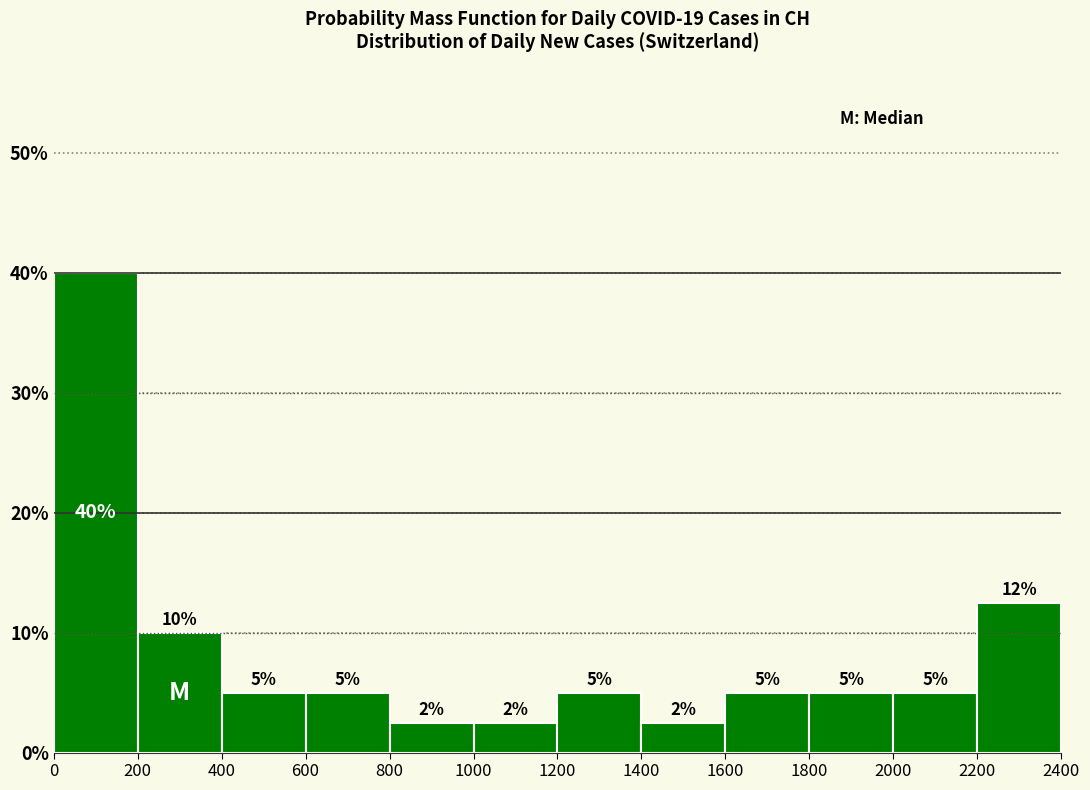

Which range on the x-axis has the tallest bar?

0 to 200